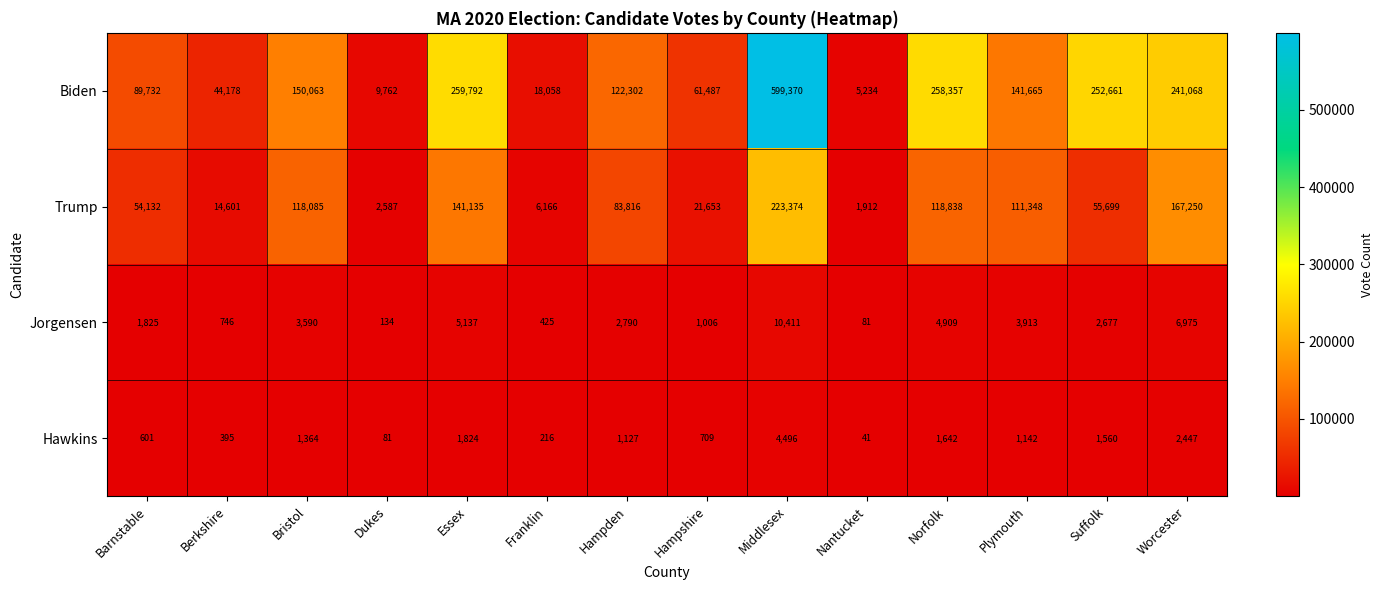

Which category has the lowest value across all series?

Nantucket